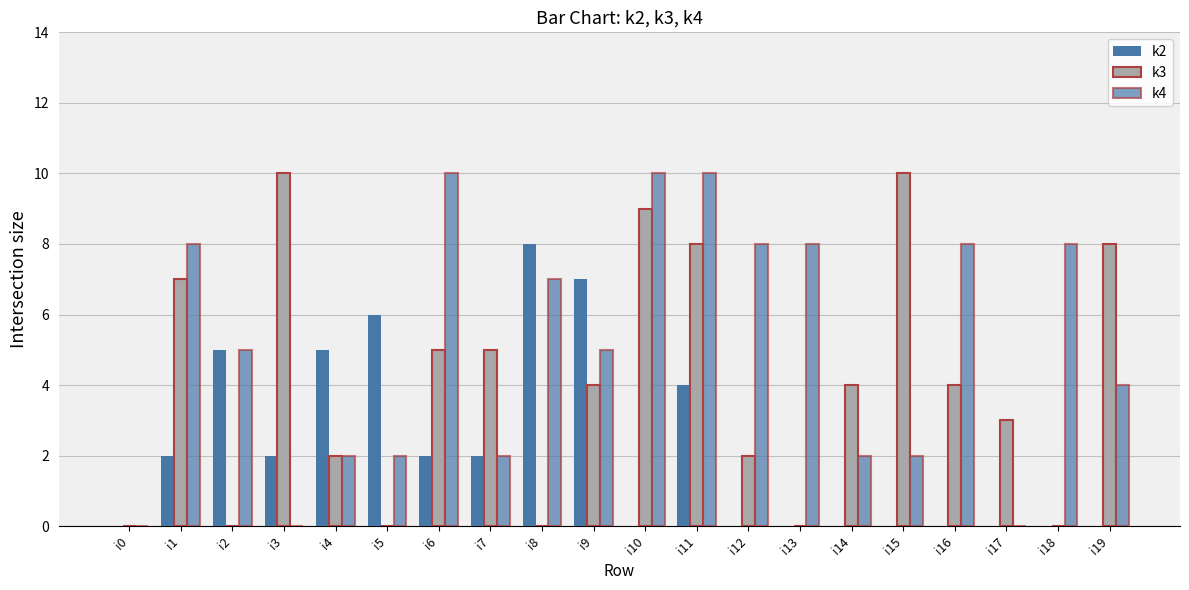

How many k4 values are between 2 and 8?

14